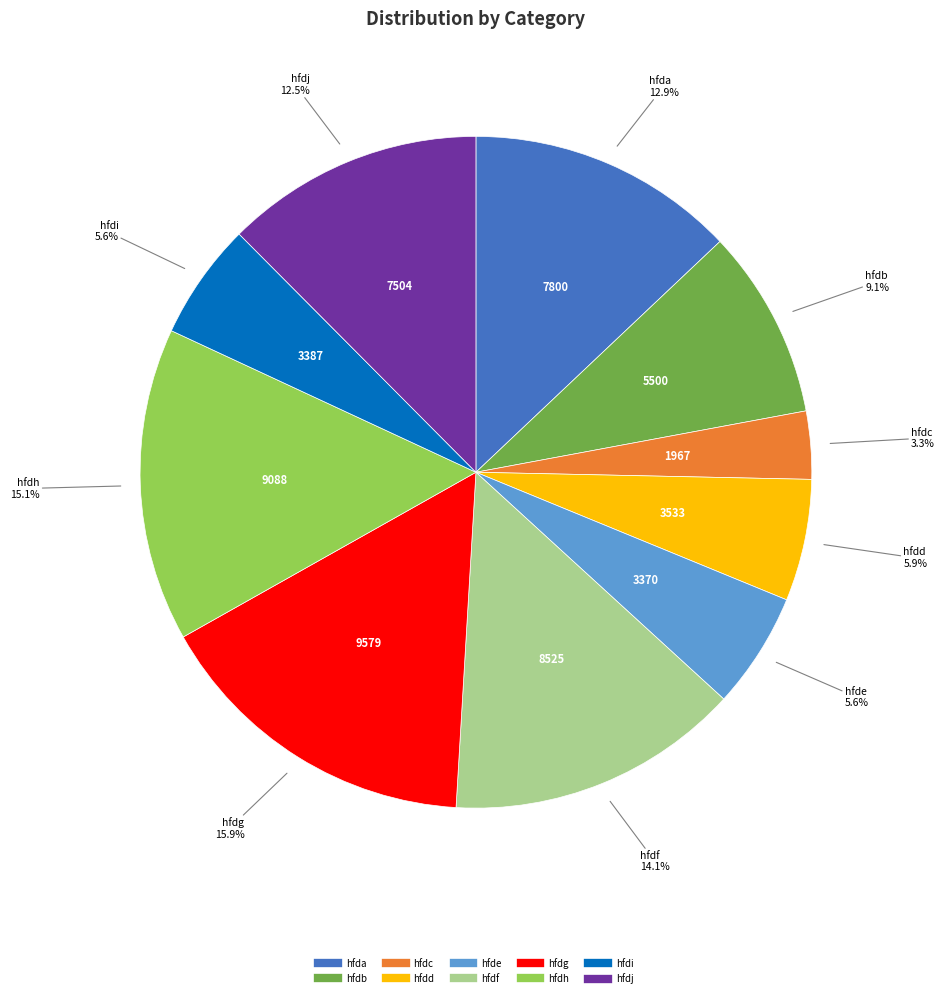

Is there a majority slice in this chart?

No